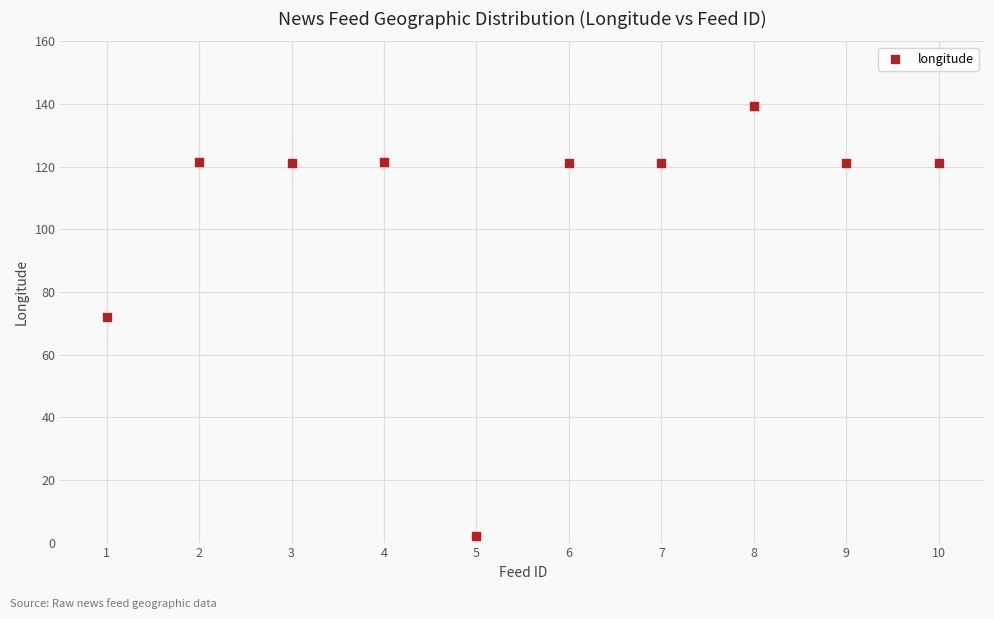

What is the range of Y values (max minus min)?

137.3